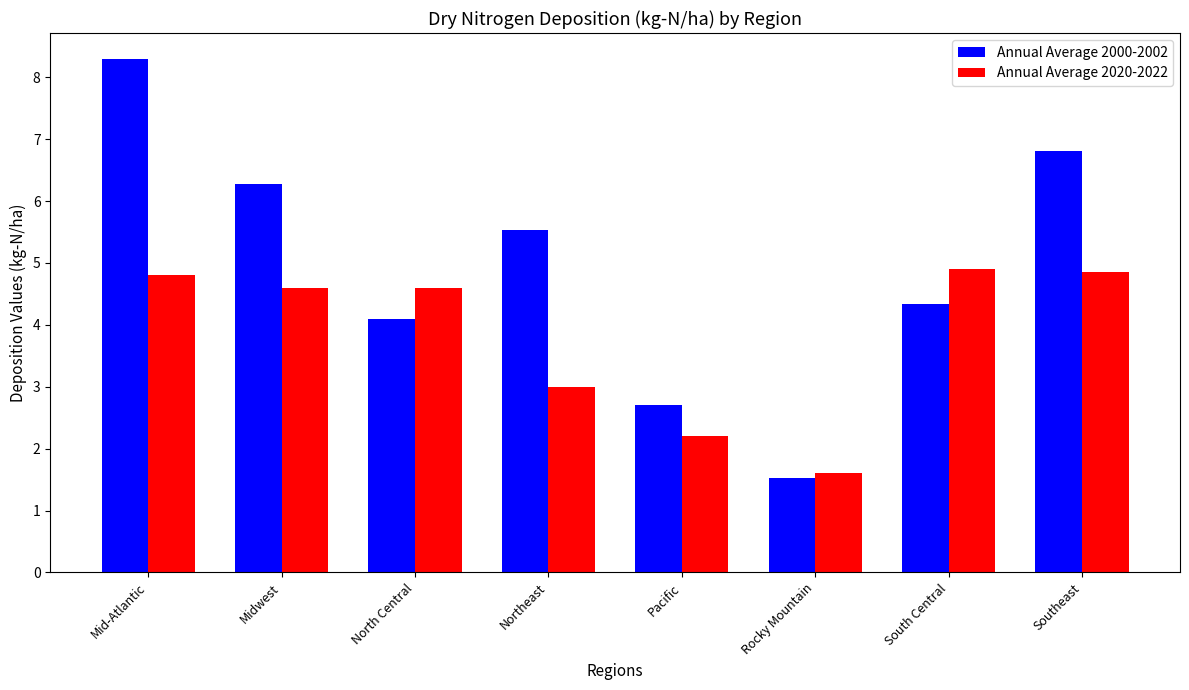

At how many categories does at least one series exceed 7?

1